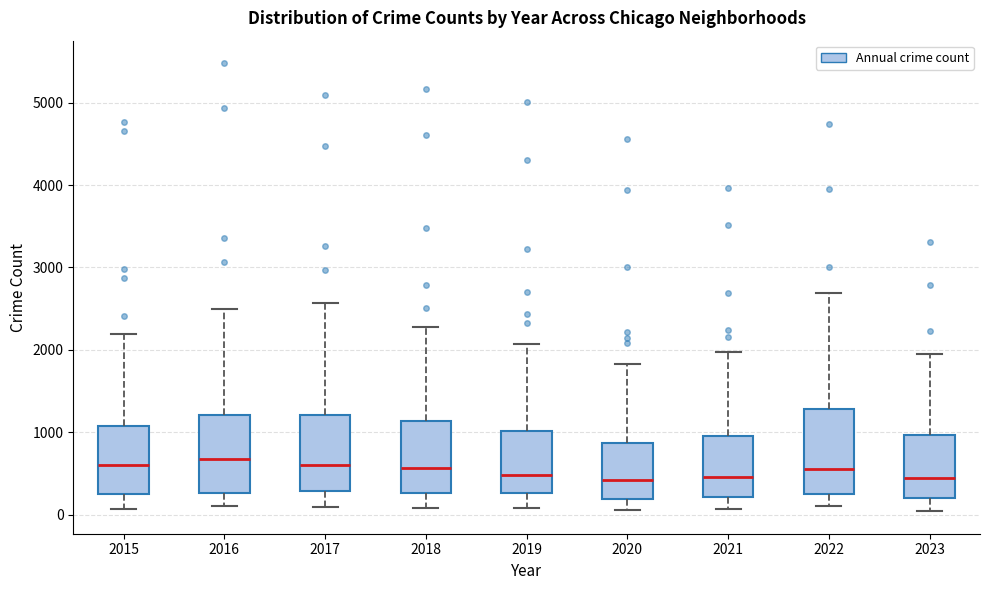

Where is the upper edge of the box at x = 2018 on the y-axis? The values are not printed on the chart, so give them approximately, as read against the axis.

1100